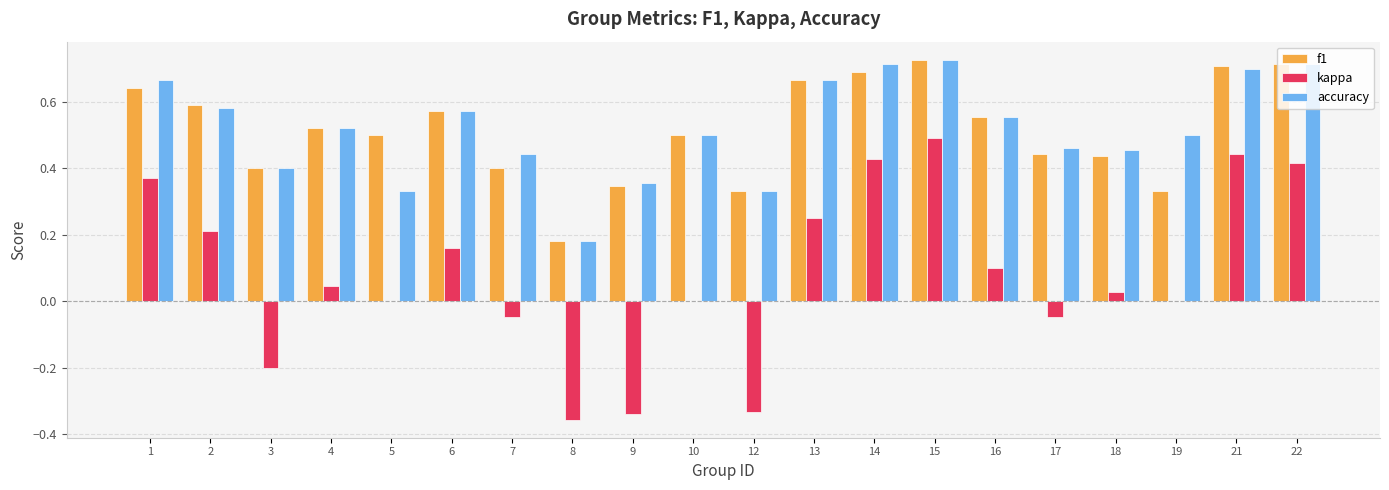

What are all the series names shown in the legend?

f1, kappa, accuracy